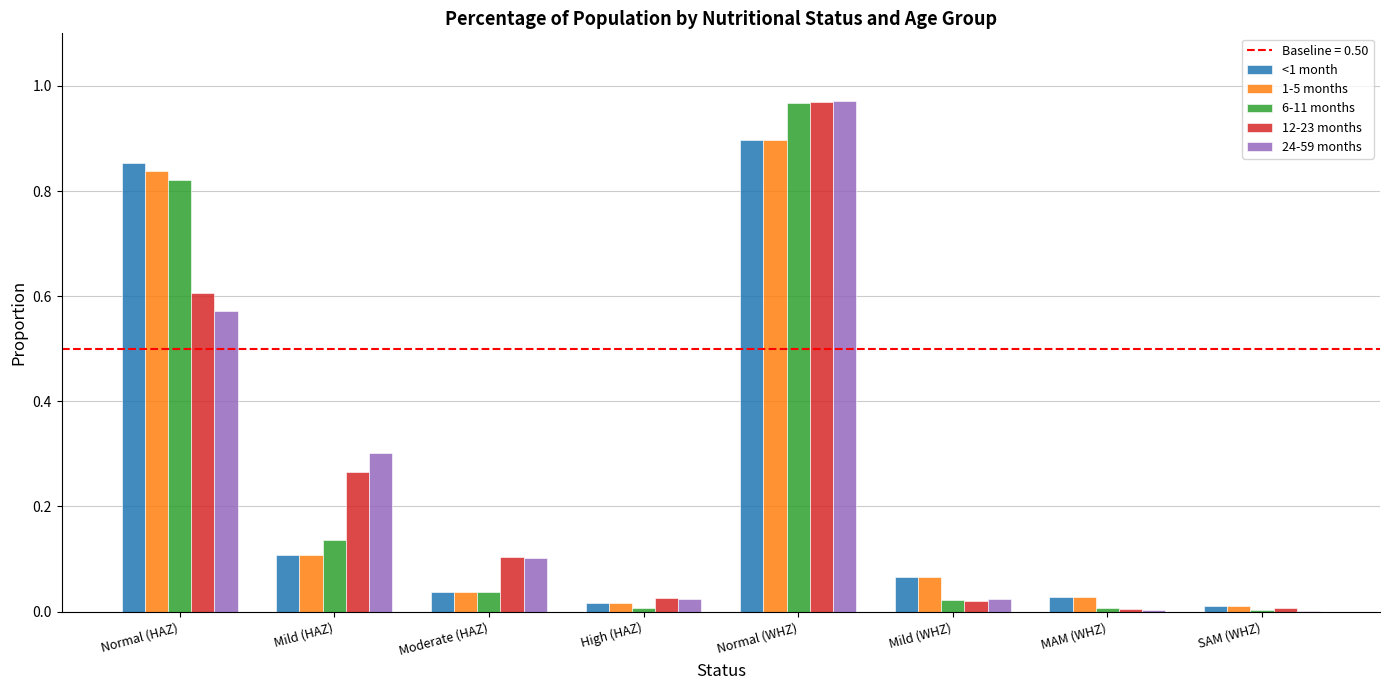

Is the value of 12-23 months at MAM (WHZ) greater than the value of 1-5 months at Mild (WHZ)?

No